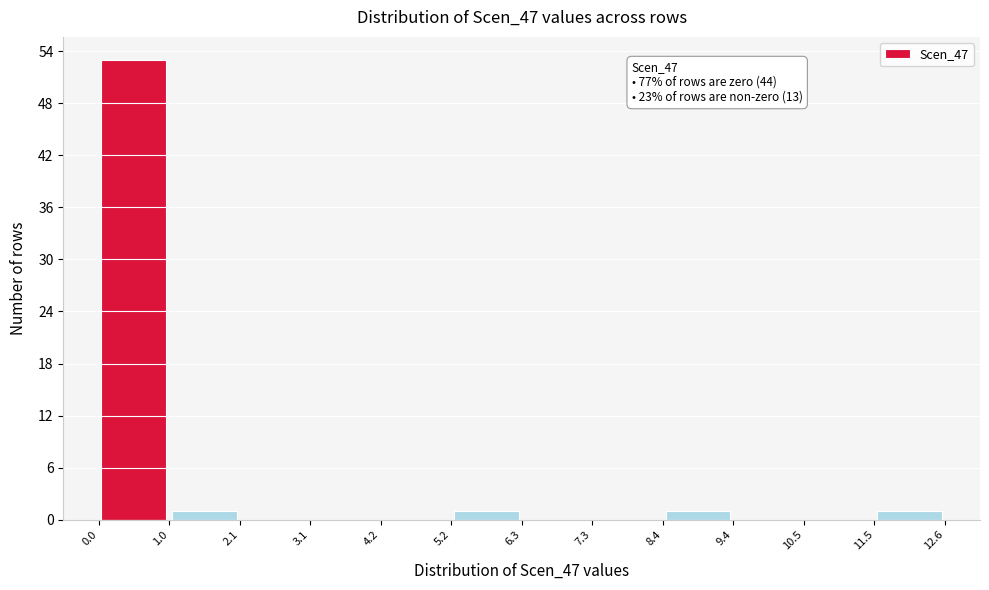

Which range on the x-axis has the tallest bar?

0.0 to 1.0